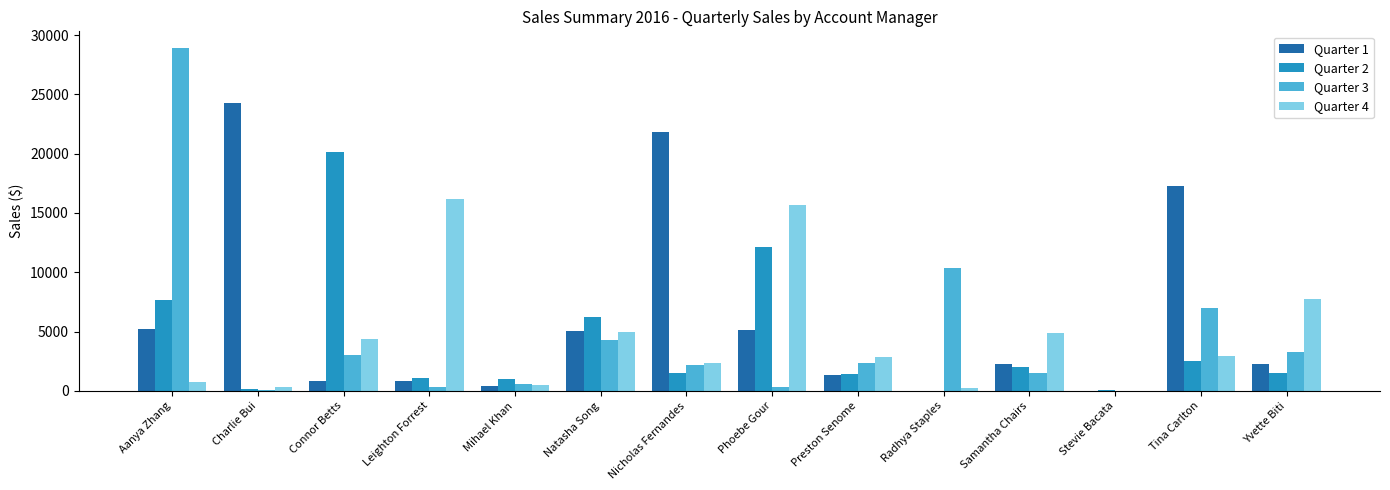

What is the difference between the Quarter 2 values at Stevie Bacata and Phoebe Gour?

12065.5